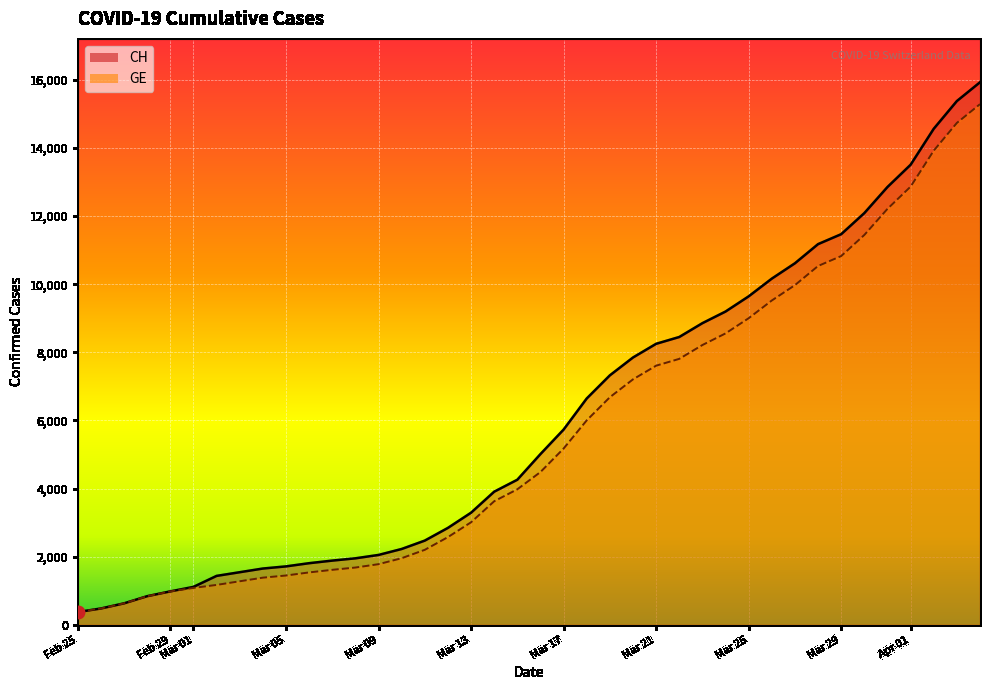

What is the lowest value of the CH series?

375